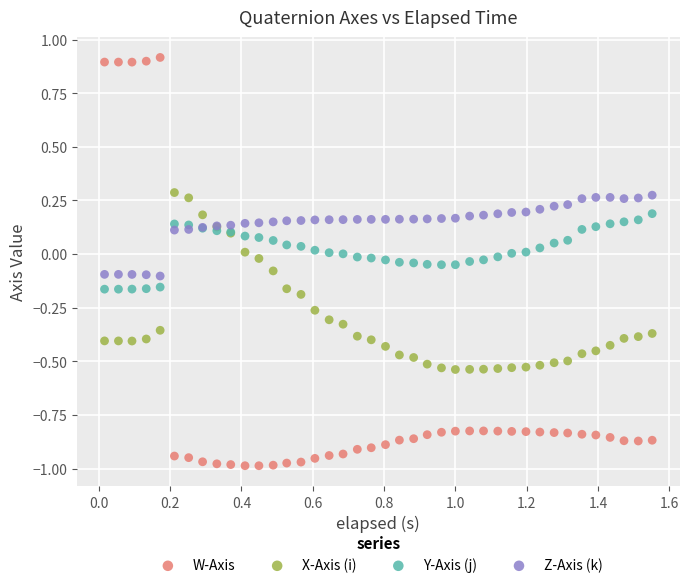

Which series reaches the maximum Y coordinate?

W-Axis